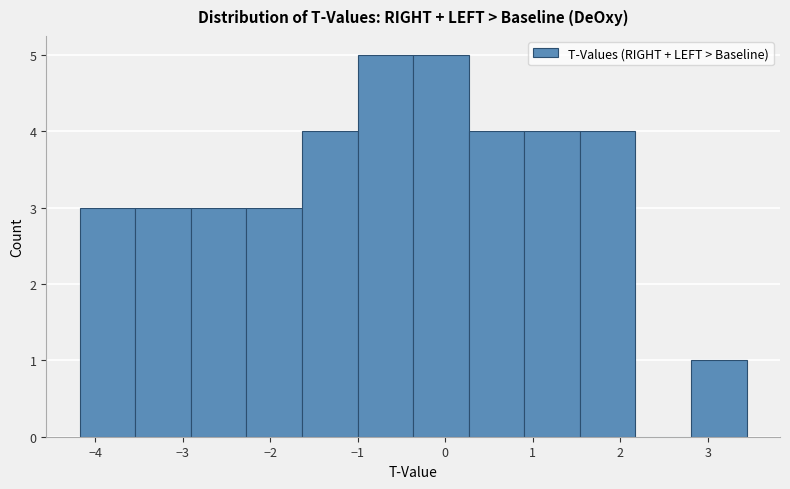

How tall is the bar that spans -2.9 to -2.3 on the x-axis? Neither the bar edges nor the heights are printed on the chart, so give them approximately, as read against the axes.

3